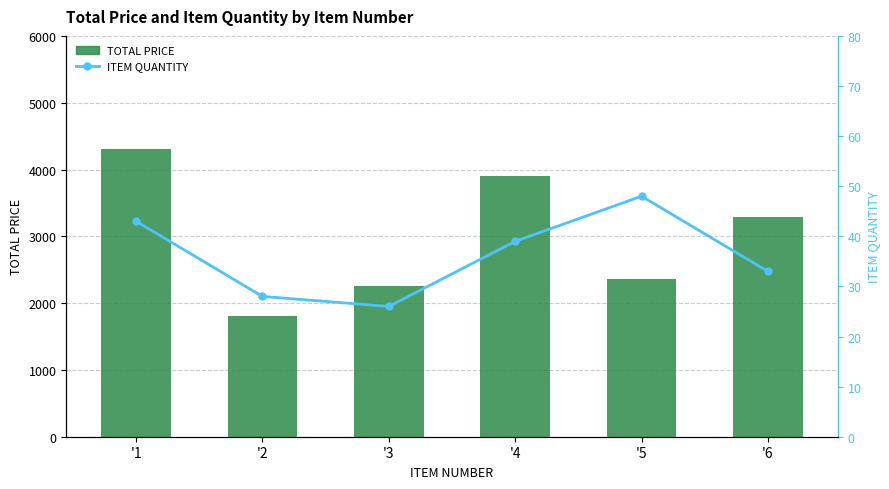

At which label is TOTAL PRICE closest to 3050?

'6